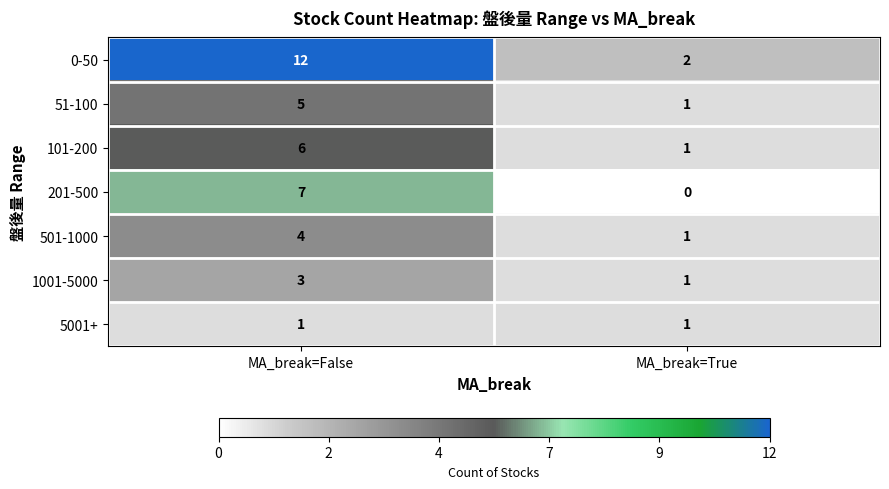

Reading right to left, list all the values displayed in this chart.

0-50: MA_break=True=2	MA_break=False=12
51-100: MA_break=True=1	MA_break=False=5
101-200: MA_break=True=1	MA_break=False=6
201-500: MA_break=True=0	MA_break=False=7
501-1000: MA_break=True=1	MA_break=False=4
1001-5000: MA_break=True=1	MA_break=False=3
5001+: MA_break=True=1	MA_break=False=1